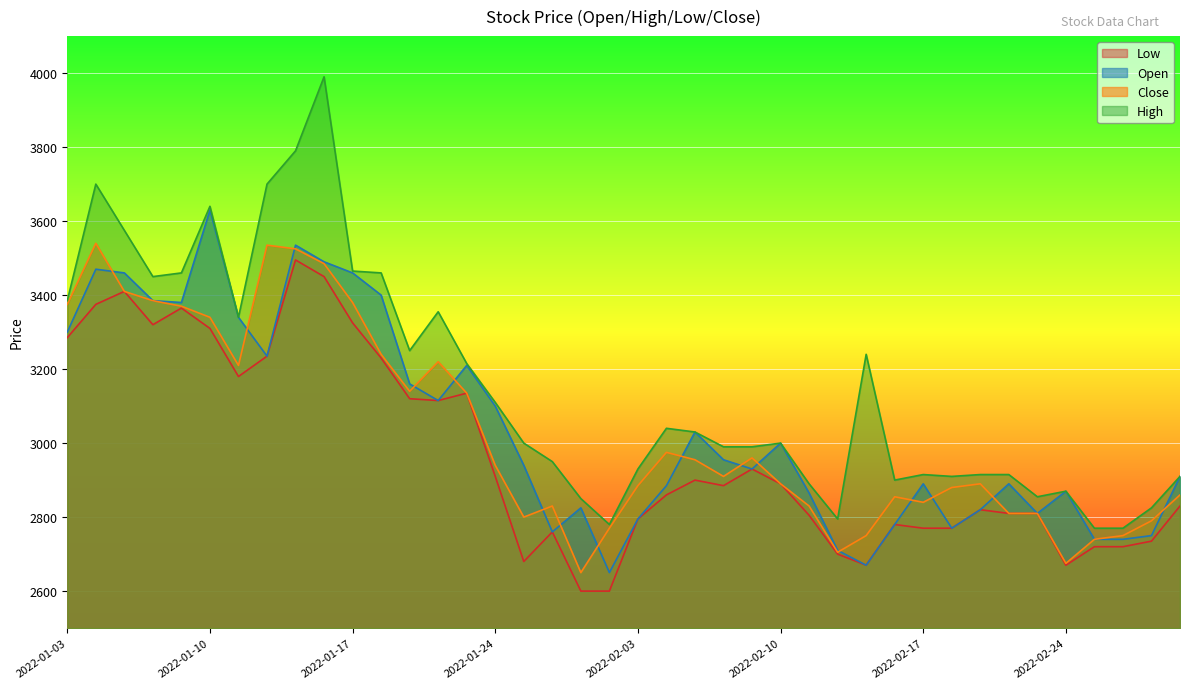

Which label corresponds to the smallest value in the chart?

2022-01-27